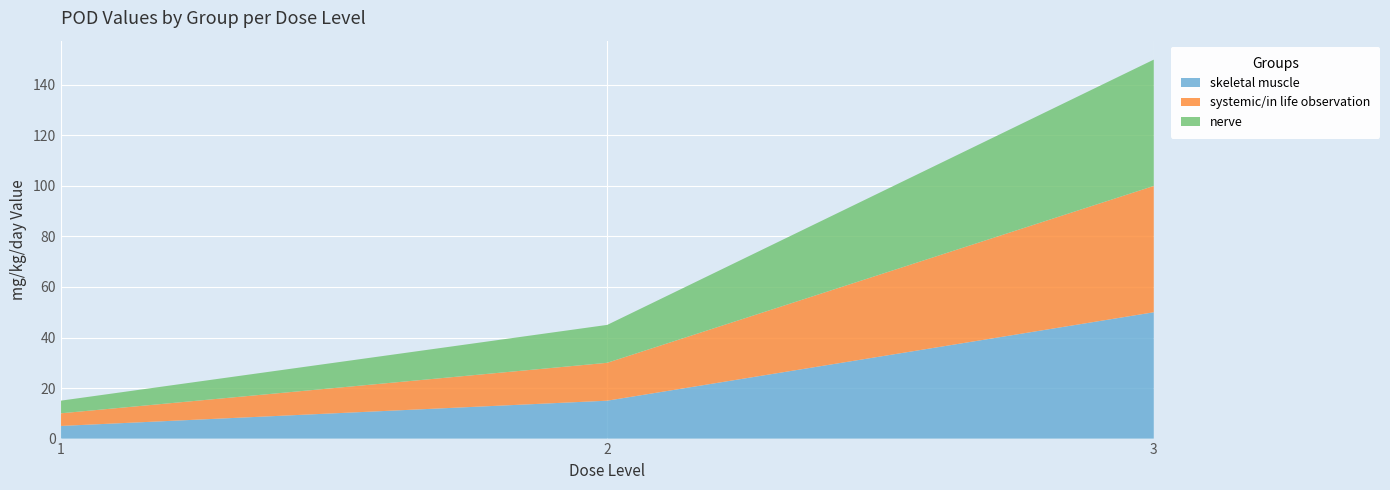

Reading left to right, transcribe all the data shown in this chart.

skeletal muscle: 5	15	50
systemic/in life observation: 5	15	50
nerve: 5	15	50